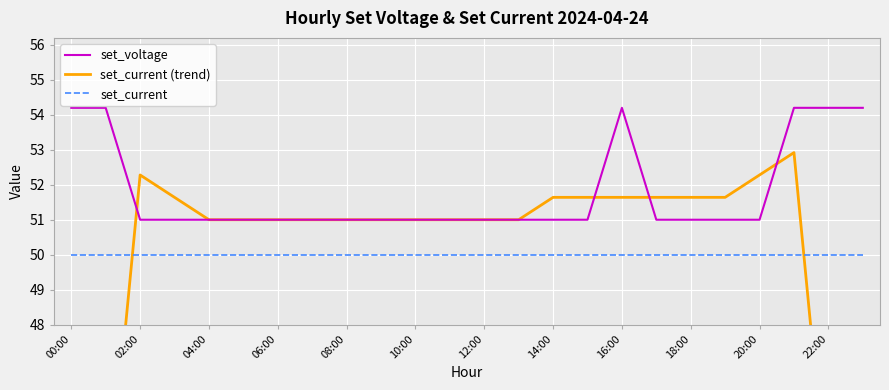

What is the lowest value of the set_voltage series?

51.0